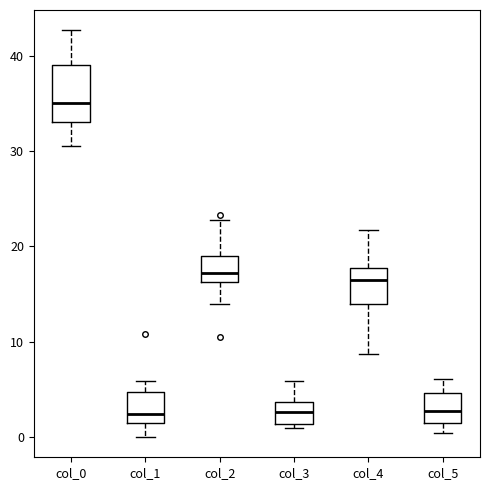

Reading left to right, read every box against the y-axis: the position of its median line, the range the box covers, and the ends of its whiskers. The values are not printed on the chart, so give them approximately, as read against the axis.

col_0: median 35, box 33 to 39, whiskers 31 to 43
col_1: median 2 (just above the box's lower edge), box 2 to 5, whiskers 0 to 6
col_2: median 17, box 16 to 19, whiskers 14 to 23
col_3: median 3, box 1 to 4, whiskers 1 (just below the box's lower edge) to 6
col_4: median 17, box 14 to 18, whiskers 9 to 22
col_5: median 3, box 1 to 5, whiskers 0 to 6